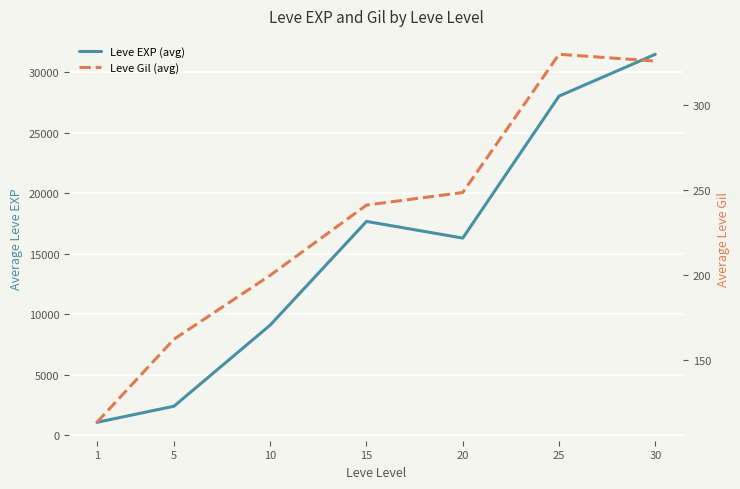

Reading left to right, what are all the values shown in this chart?

Leve EXP (avg): 1065.0	2396.0	9108.0	17678.0	16300.0	28040.0	31498.0
Leve Gil (avg): 113.5	162.4	200.0	241.3	248.7	330.0	326.0